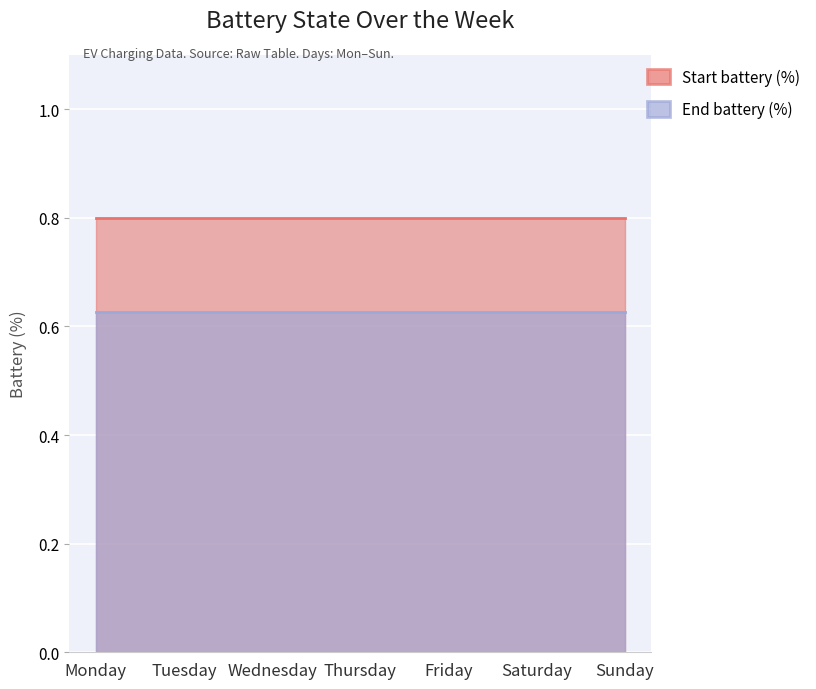

Read the Start battery (%) value at Wednesday.

0.8